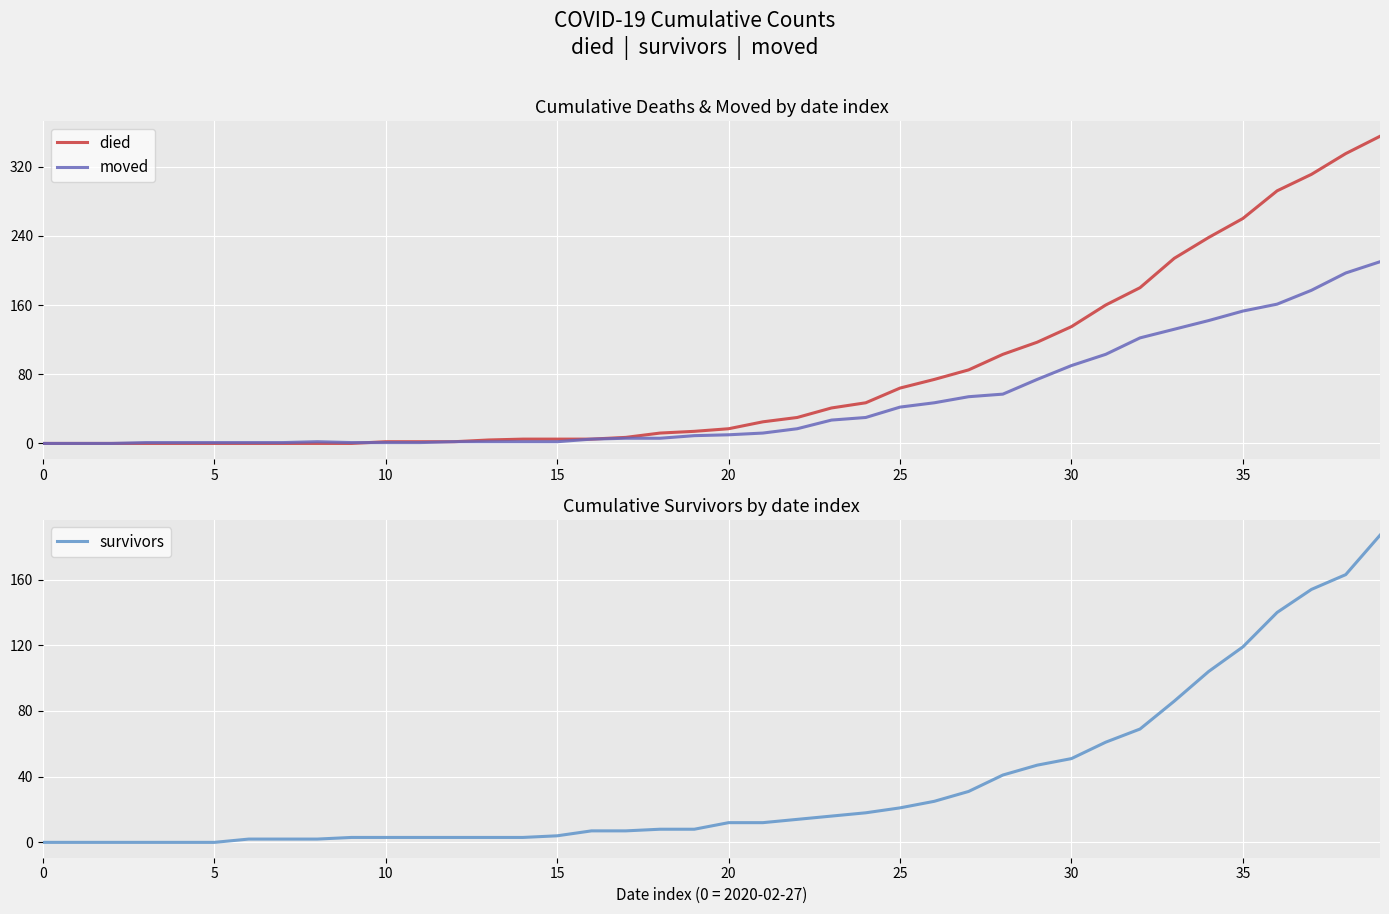

What value does the died series have at 29, to the nearest 5?

115